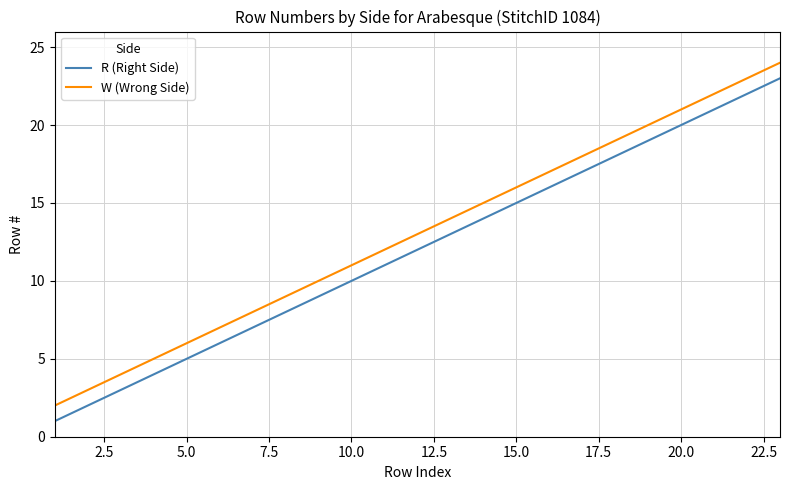

Reading left to right, transcribe all the data shown in this chart.

R (Right Side): 1	3	5	7	9	11	13	15	17	19	21	23
W (Wrong Side): 2	4	6	8	10	12	14	16	18	20	22	24